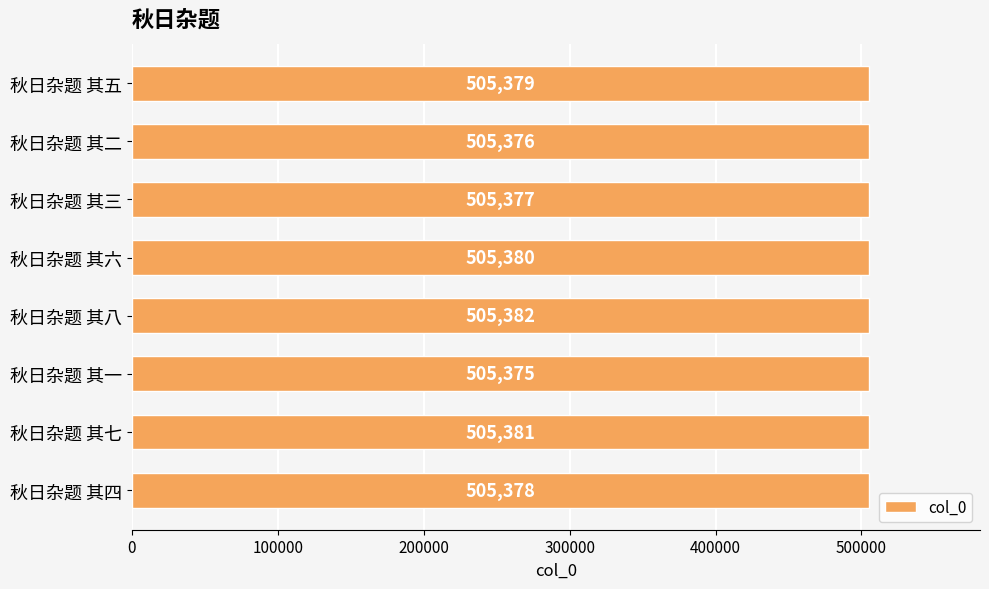

True or false: the data shows 869728 at 秋日杂题 其六.

False